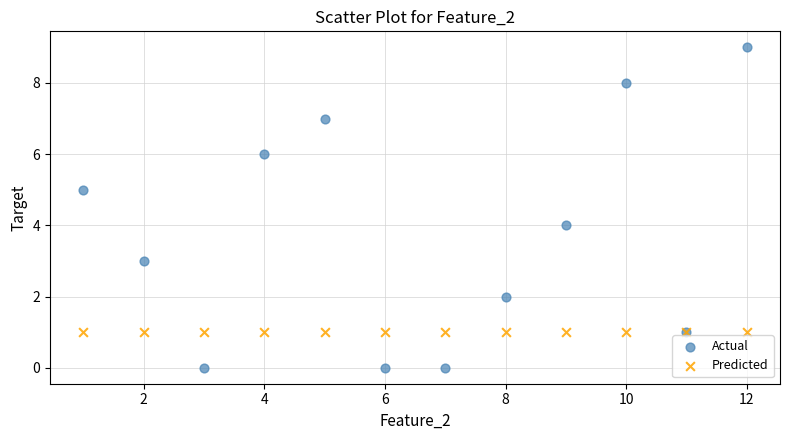

Which series has the largest Y range (max minus min)?

Actual